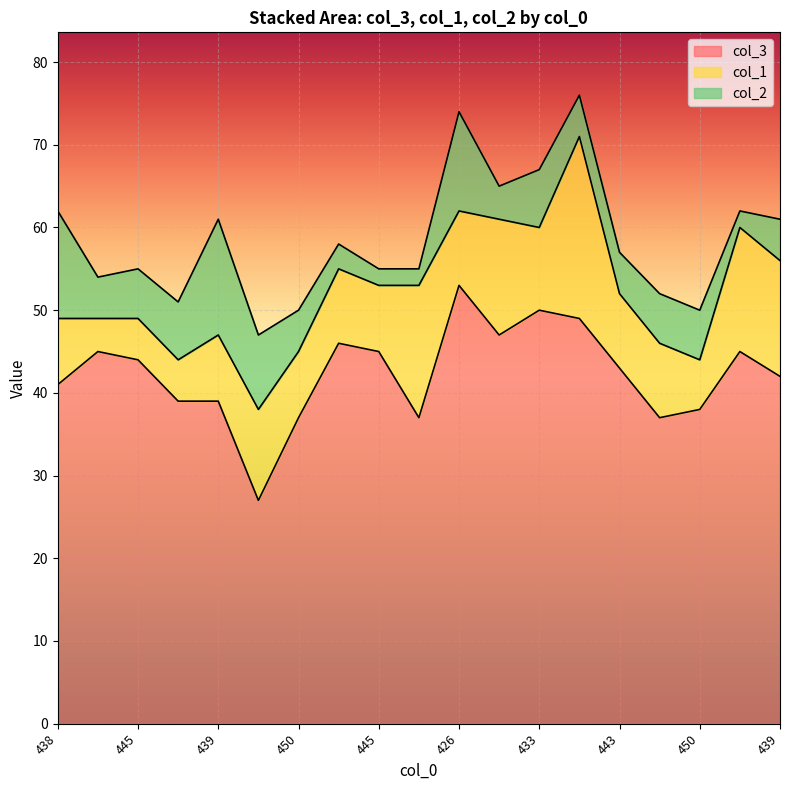

Between 438 and 438, which series saw the biggest shift?

col_2